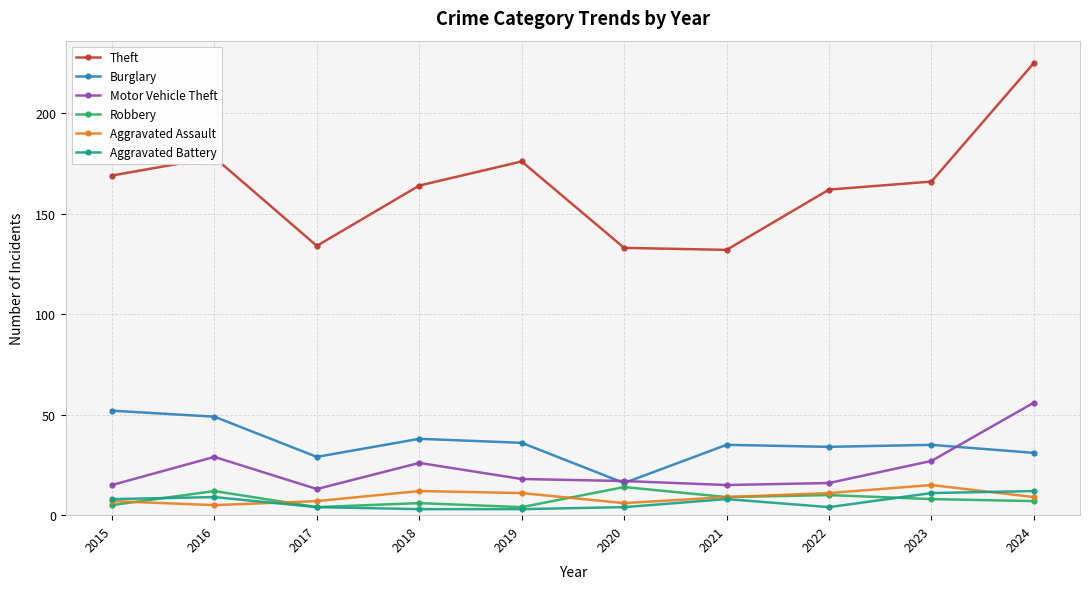

Reading right to left, list all the values displayed in this chart.

Theft: 2024=225	2023=166	2022=162	2021=132	2020=133	2019=176	2018=164	2017=134	2016=178	2015=169
Burglary: 2024=31	2023=35	2022=34	2021=35	2020=16	2019=36	2018=38	2017=29	2016=49	2015=52
Motor Vehicle Theft: 2024=56	2023=27	2022=16	2021=15	2020=17	2019=18	2018=26	2017=13	2016=29	2015=15
Robbery: 2024=7	2023=8	2022=10	2021=9	2020=14	2019=4	2018=6	2017=4	2016=12	2015=5
Aggravated Assault: 2024=9	2023=15	2022=11	2021=9	2020=6	2019=11	2018=12	2017=7	2016=5	2015=7
Aggravated Battery: 2024=12	2023=11	2022=4	2021=8	2020=4	2019=3	2018=3	2017=4	2016=9	2015=8